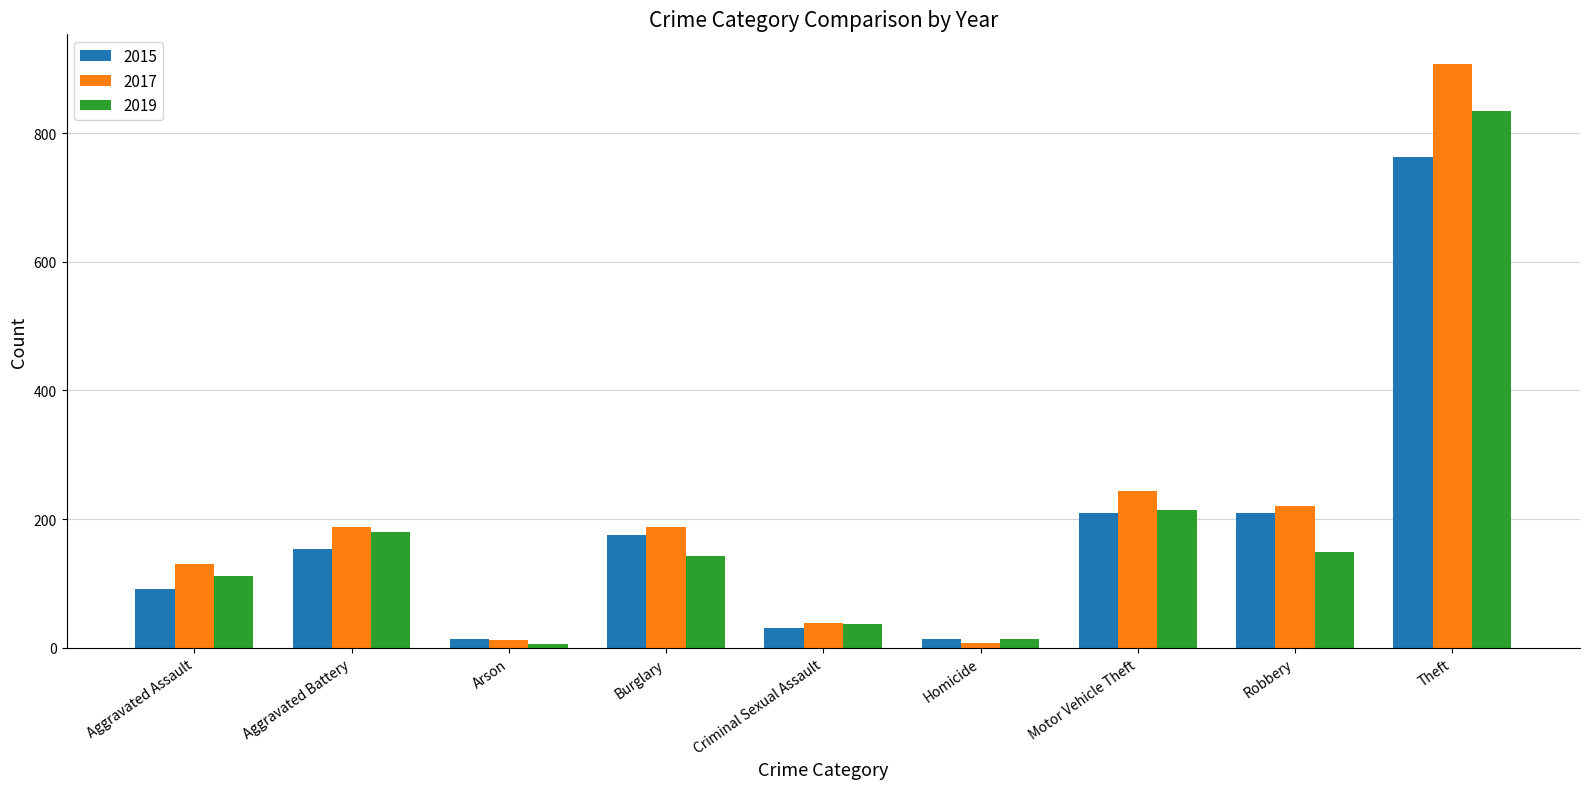

What is the sum of the 2017 values at Aggravated Assault and Theft?

1038